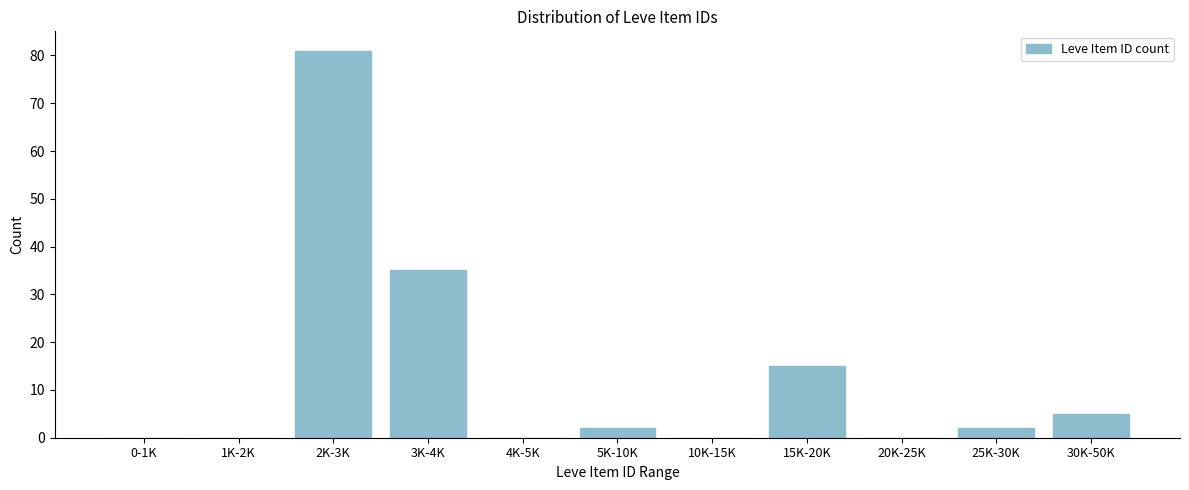

Reading right to left, transcribe all the data shown in this chart.

30K-50K=5	25K-30K=2	20K-25K=0	15K-20K=15	10K-15K=0	5K-10K=2	4K-5K=0	3K-4K=35	2K-3K=81	1K-2K=0	0-1K=0